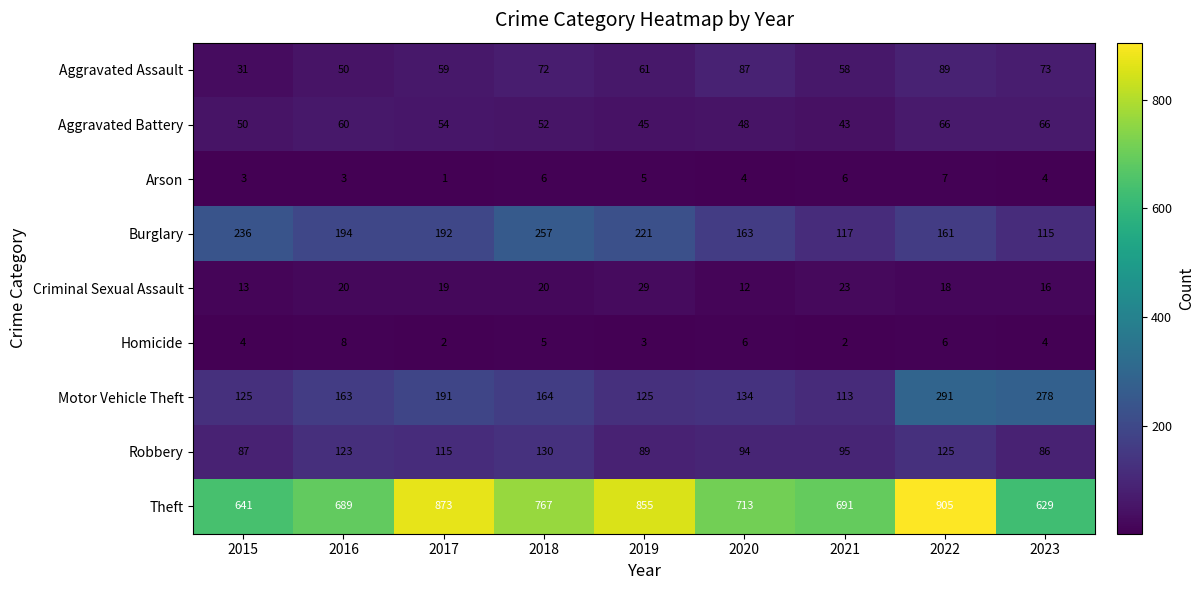

What is the lowest value of the Aggravated Battery series?

43